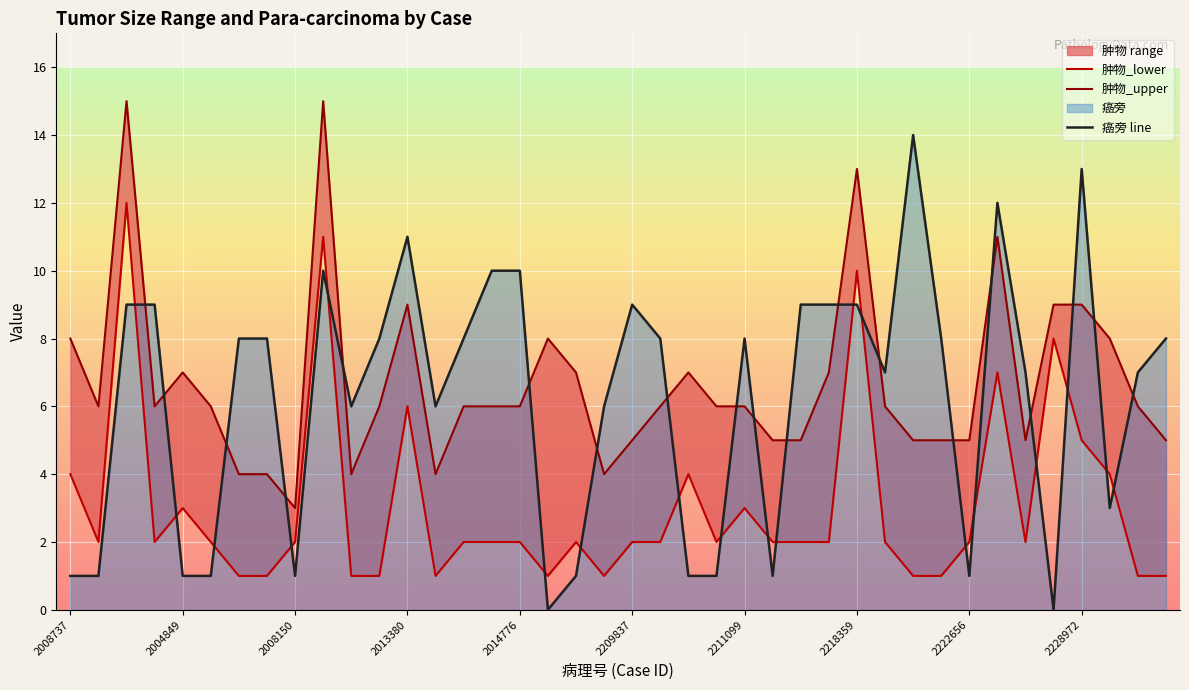

What is the difference between the maximum and minimum values in the 肿物_lower series?

11